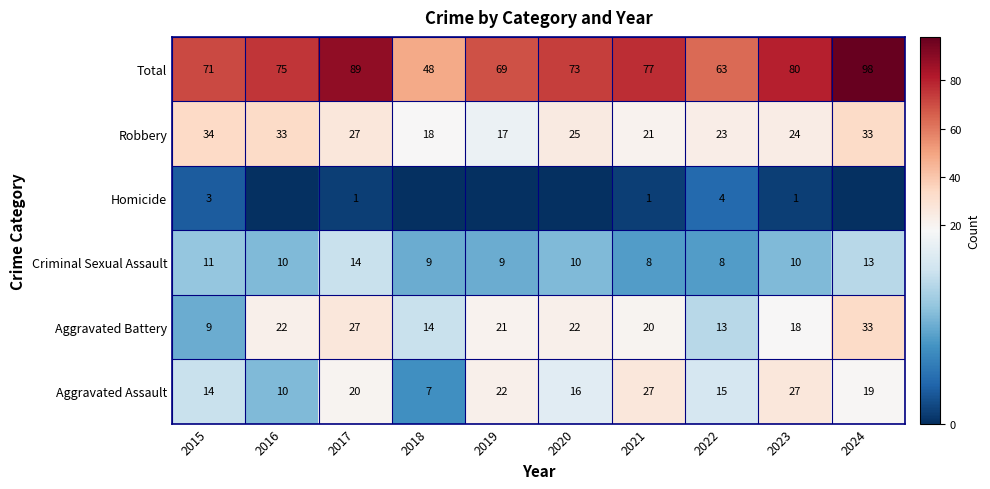

Which label corresponds to the largest value in the chart?

2024